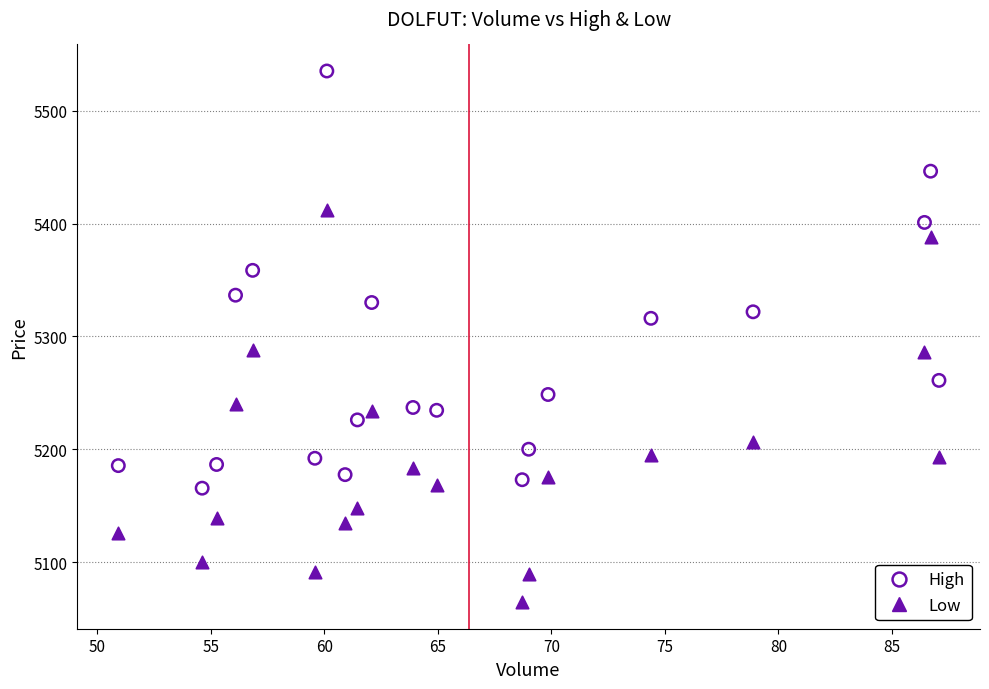

Which series reaches the minimum Y coordinate?

Low